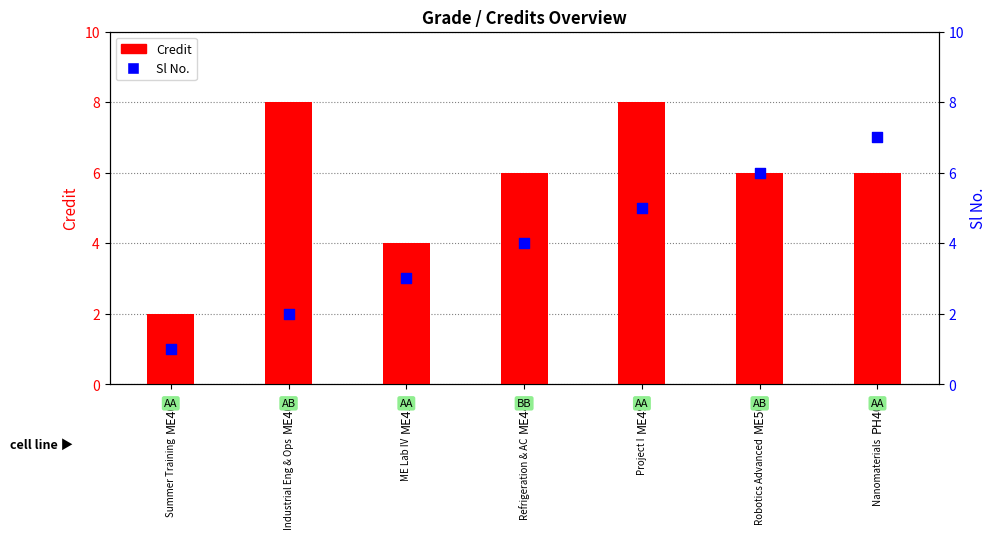

What are all the series names shown in the legend?

Credit, Sl No.